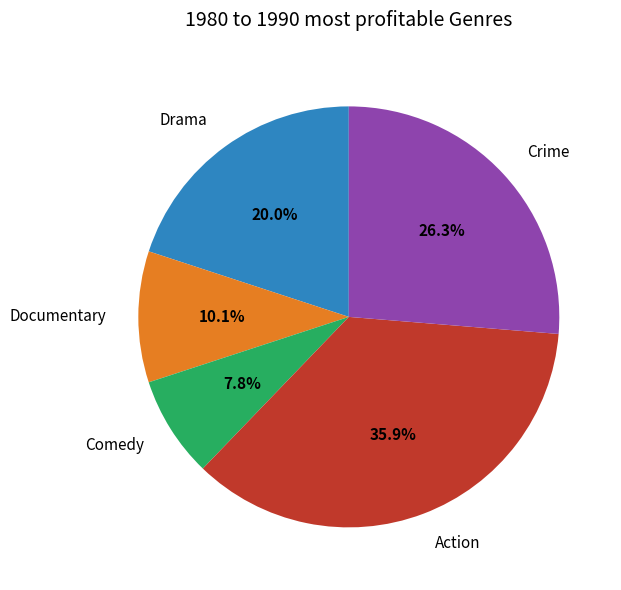

Which category has the biggest portion of the pie?

Action